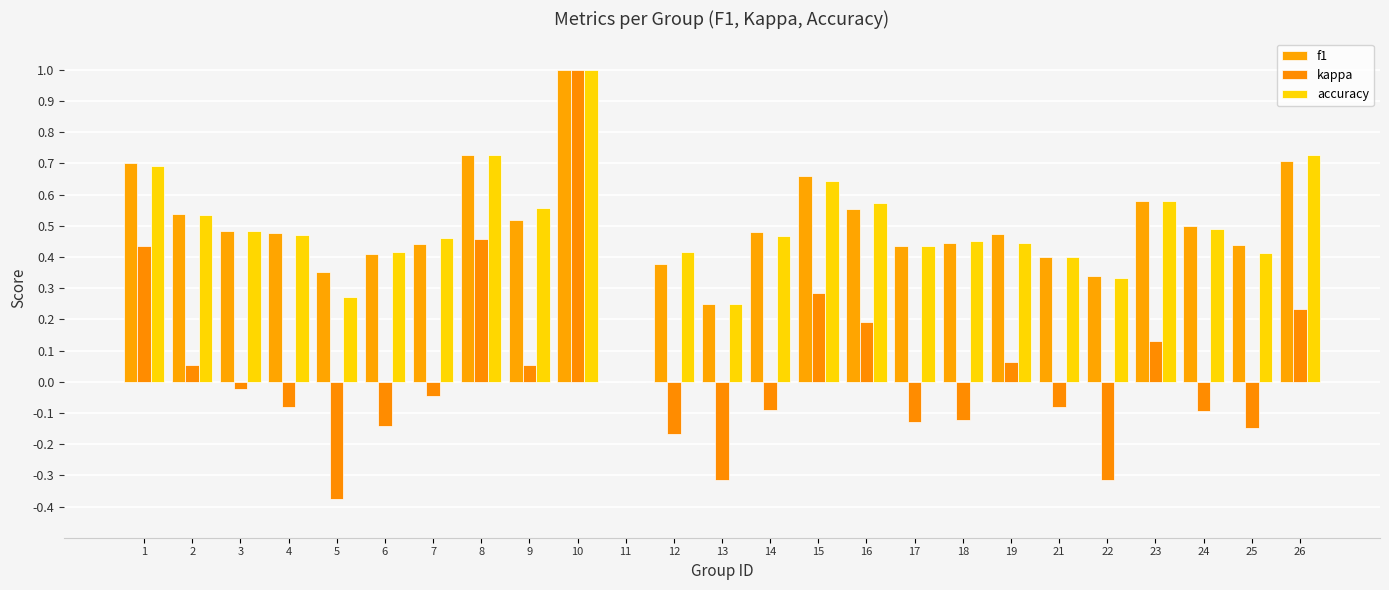

At which label is kappa closest to 0?

11